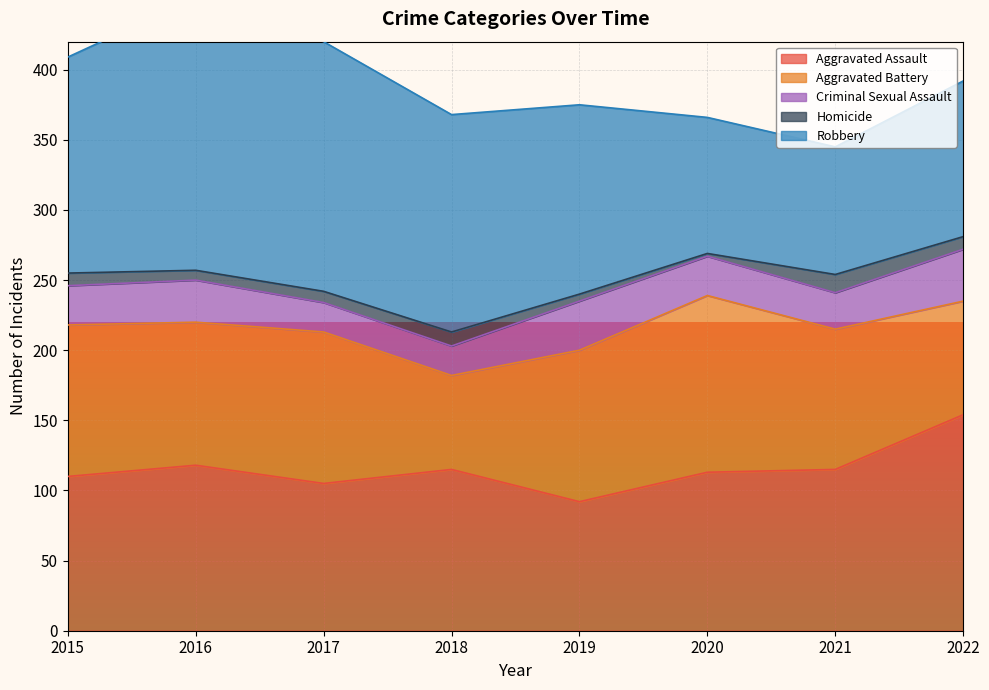

How many interior local peaks does the Criminal Sexual Assault series have?

2